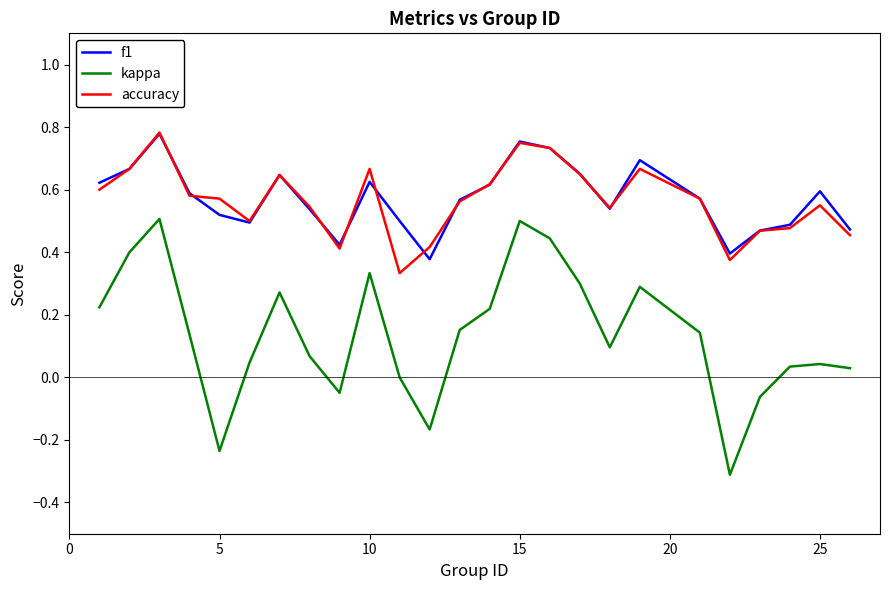

True or false: kappa and accuracy cross at least once.

False